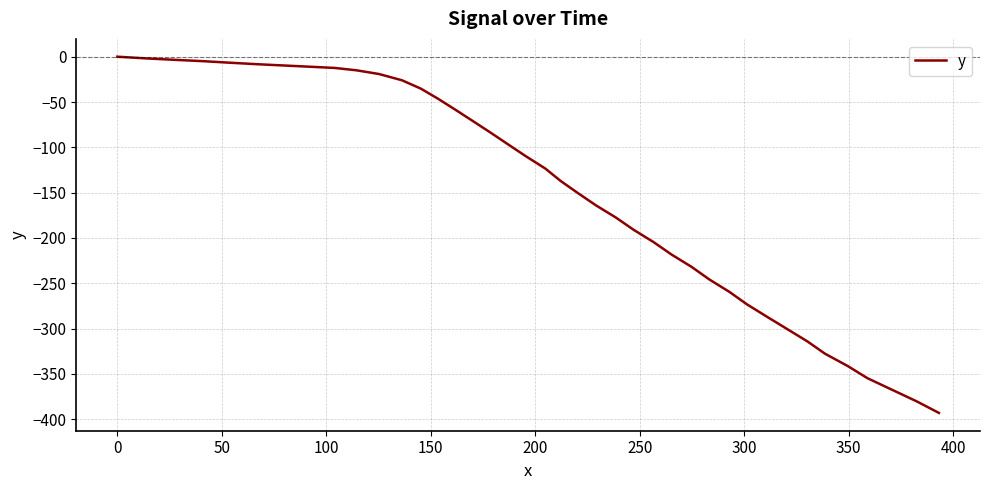

What is the minimum value shown in the chart?

-393.1